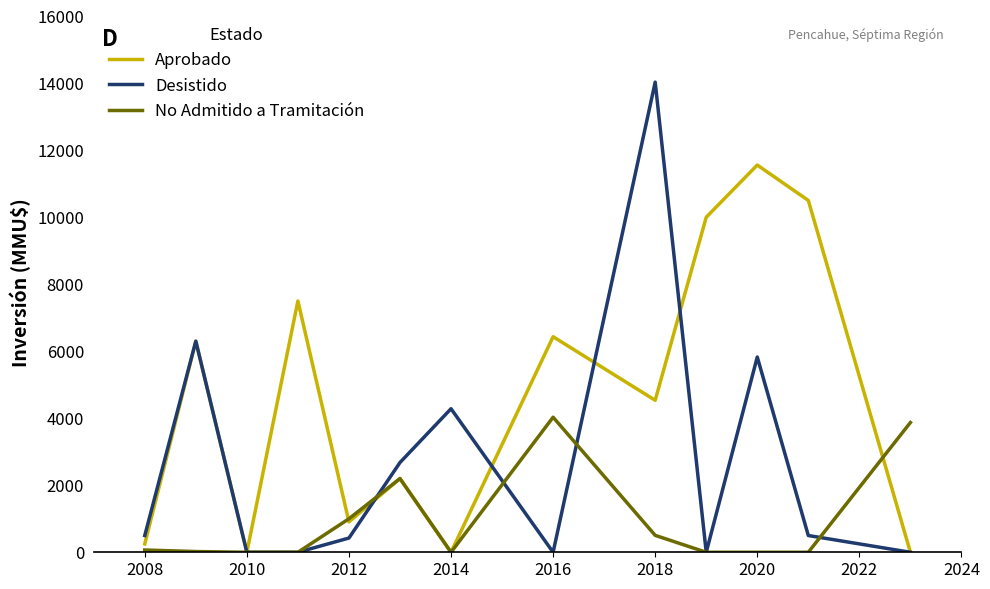

What is the average value of the Desistido series?

2657